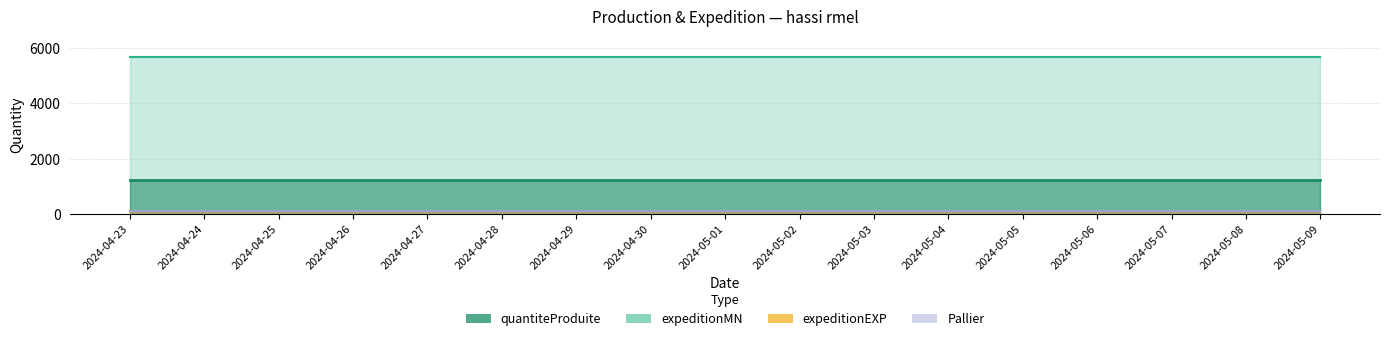

Between 2024-05-04 and 2024-05-08, which series saw the biggest shift?

quantiteProduite